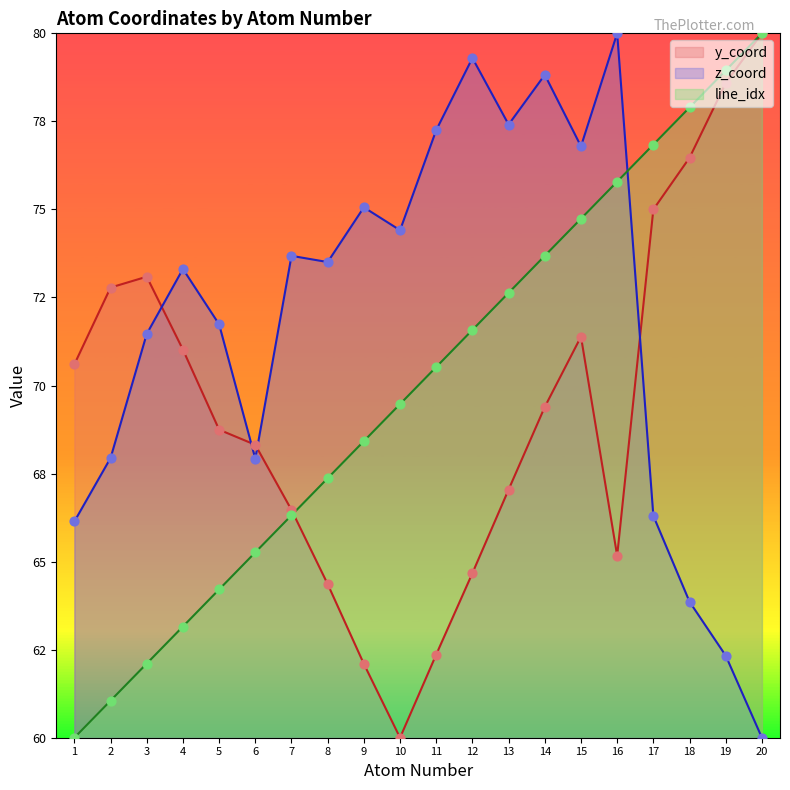

Which series has the largest total across all categories?

z_coord